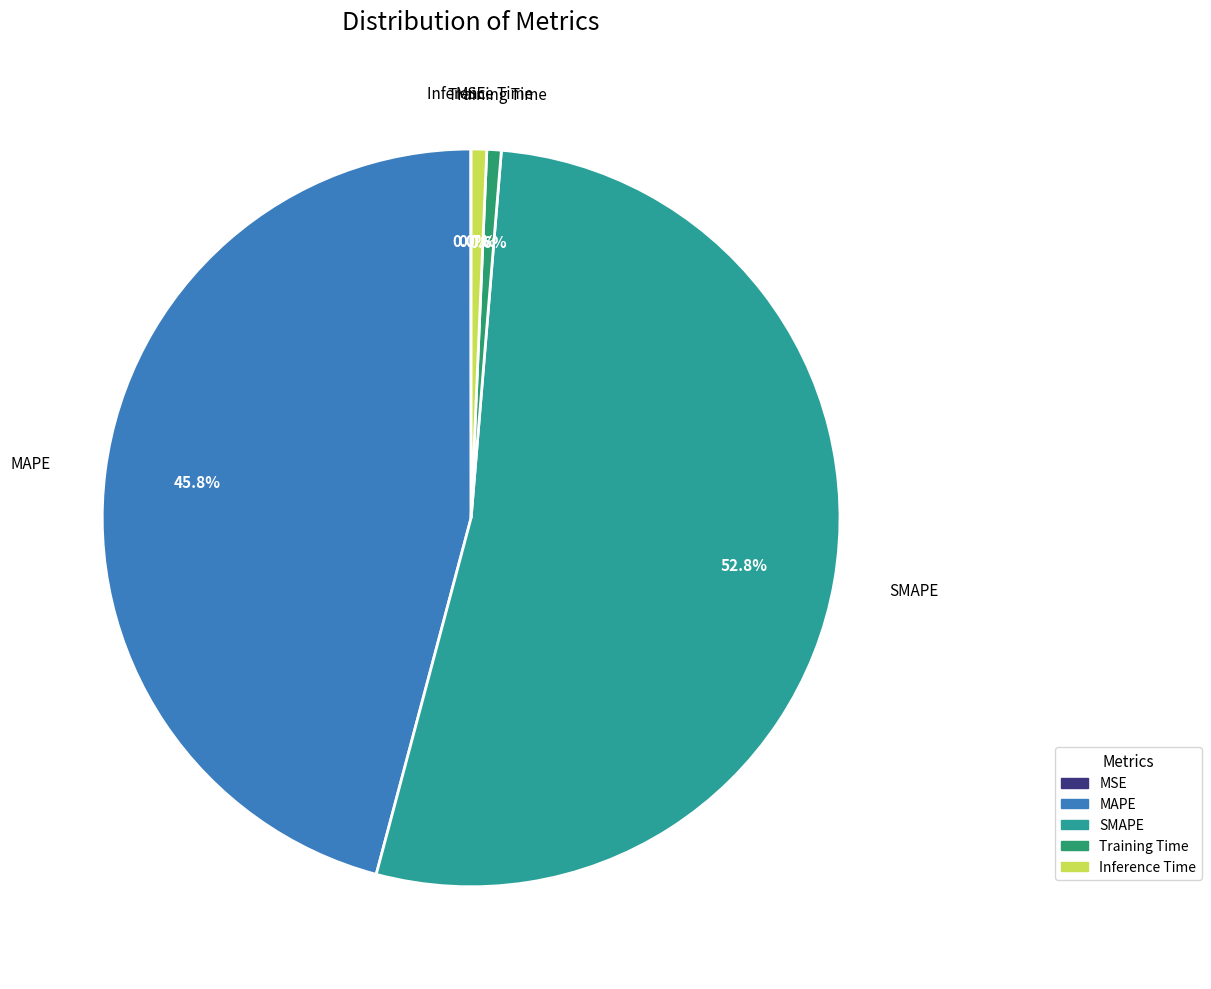

What is the total percentage of Inference Time and Training Time?

1.3%